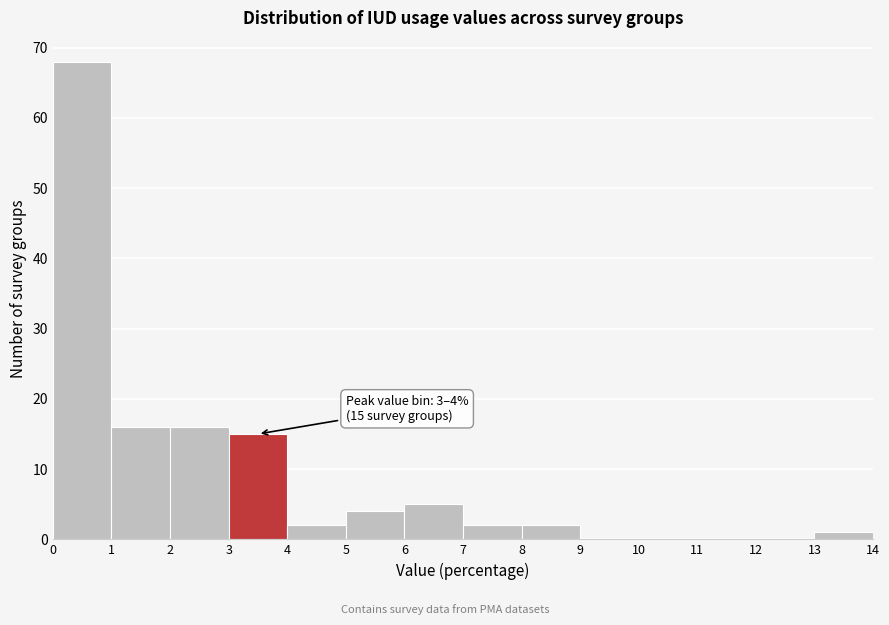

Over which range of the x-axis is the bar tallest?

0 to 1